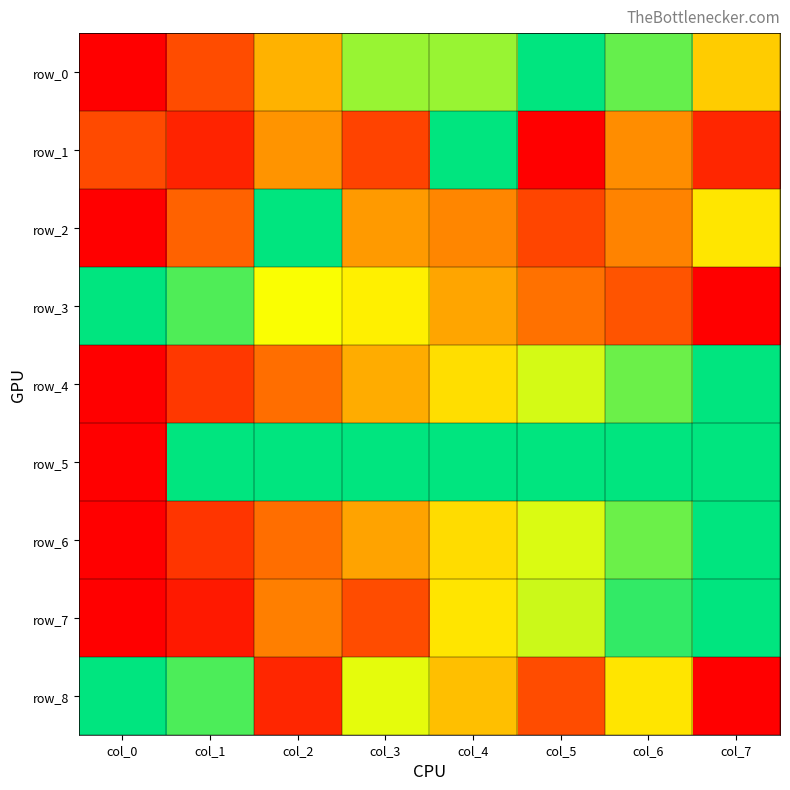

What is the difference between the maximum and minimum values in the row_2 series?

1.0